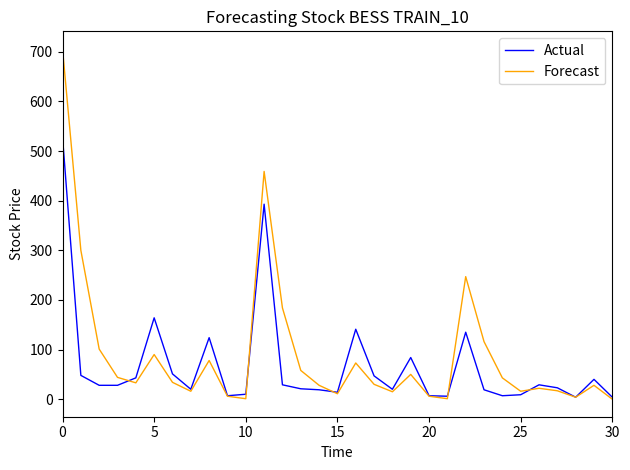

Which series has the widest spread of values?

Forecast